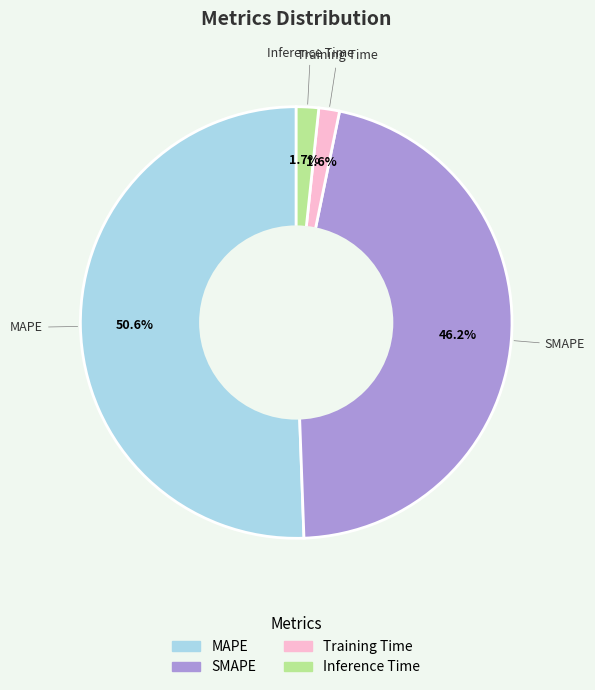

Which slice is the largest?

MAPE